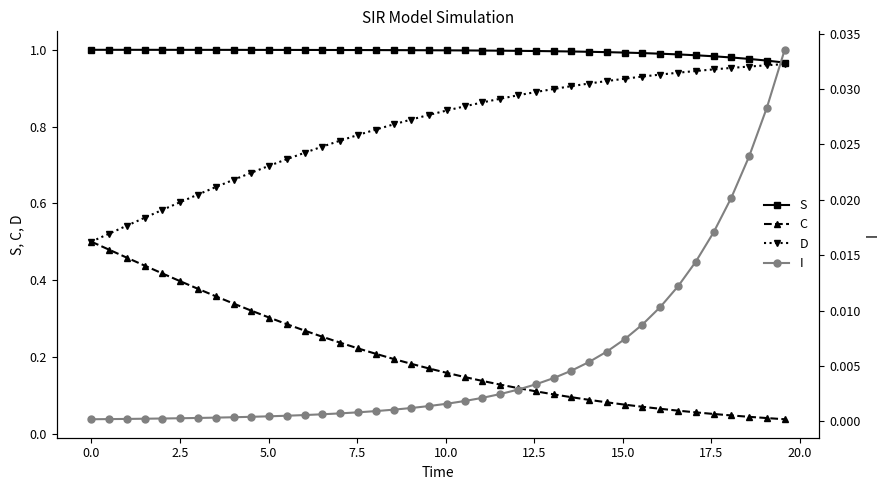

How many lines are shown in the chart?

4